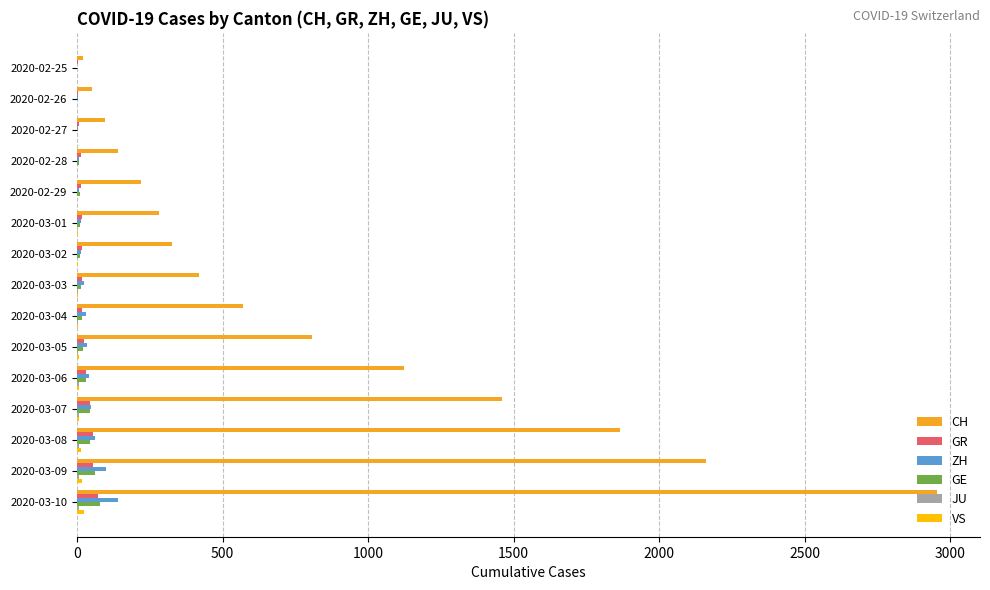

At which category is the sum across all series the highest?

2020-03-10